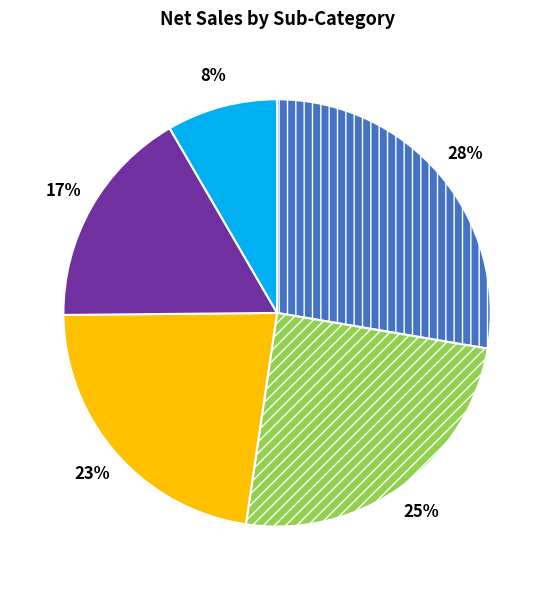

Does any single category account for the majority?

No